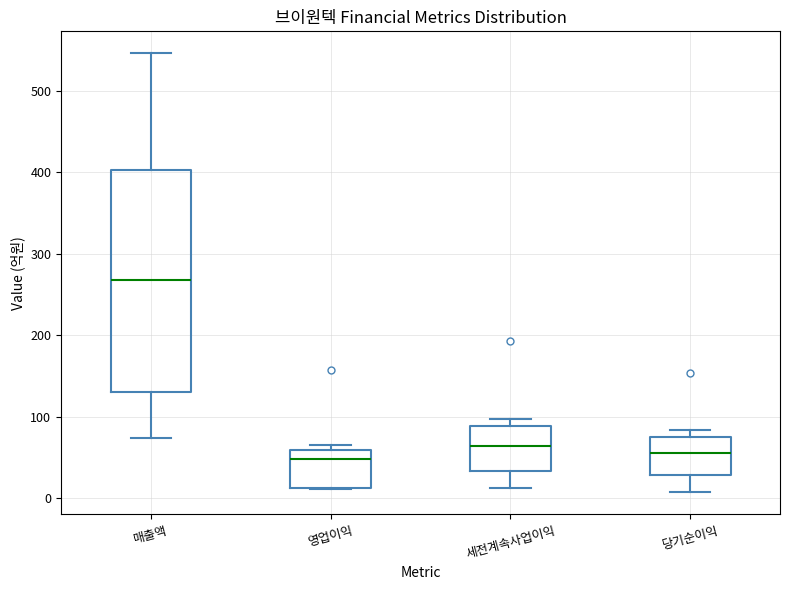

Comparing the boxes themselves (not the whiskers), which one is the tallest?

매출액